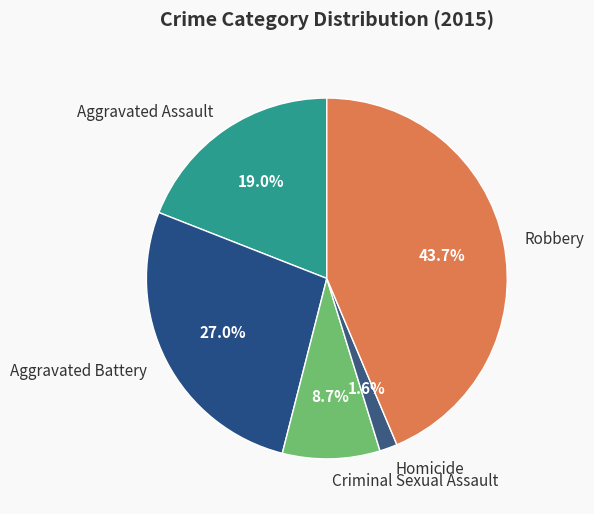

Rank the categories by value from highest to lowest.

Robbery, Aggravated Battery, Aggravated Assault, Criminal Sexual Assault, Homicide